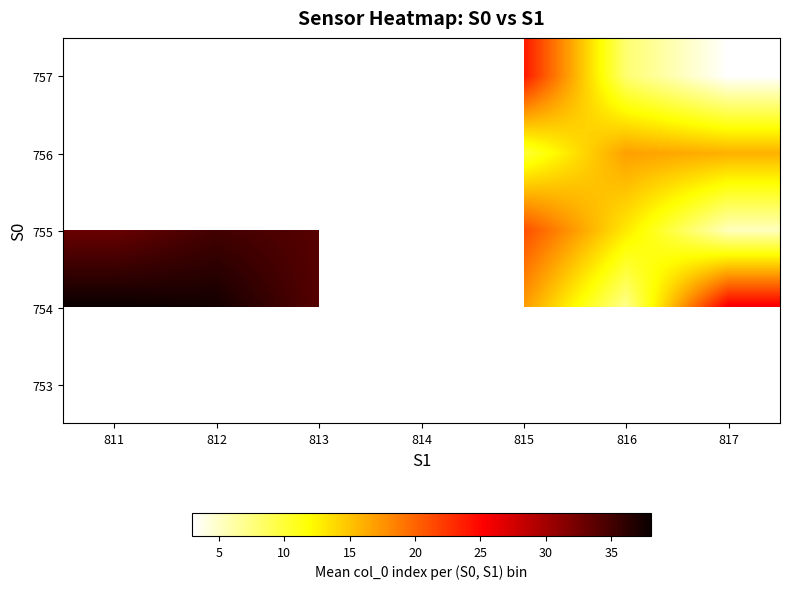

Is the value of 755 at 814 greater than the value of 756 at 815?

No